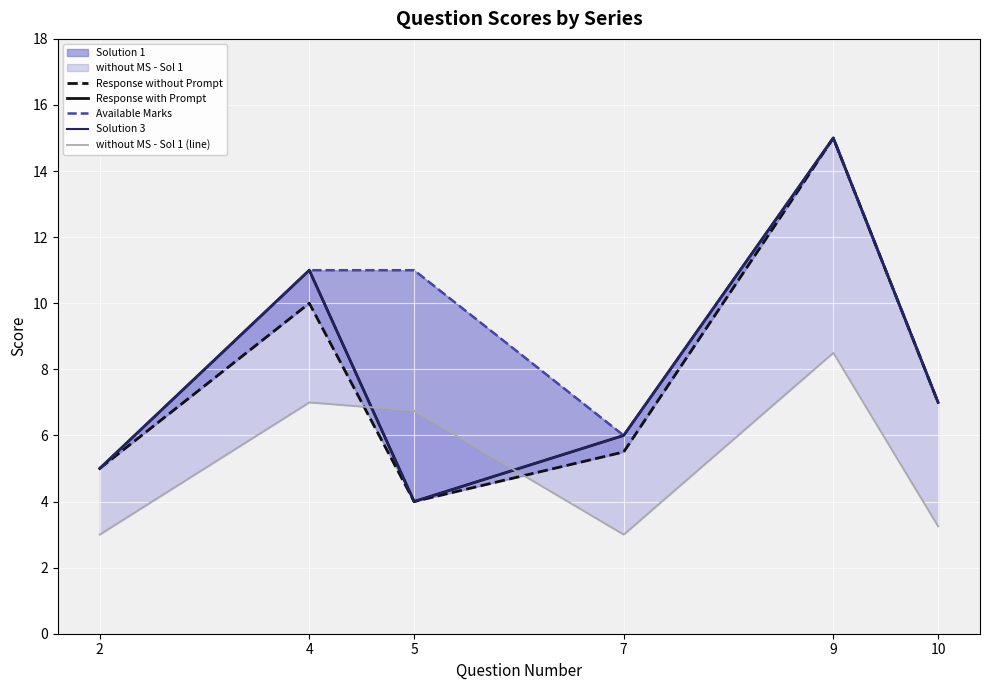

At which category does Solution 3 reach its first local peak?

4